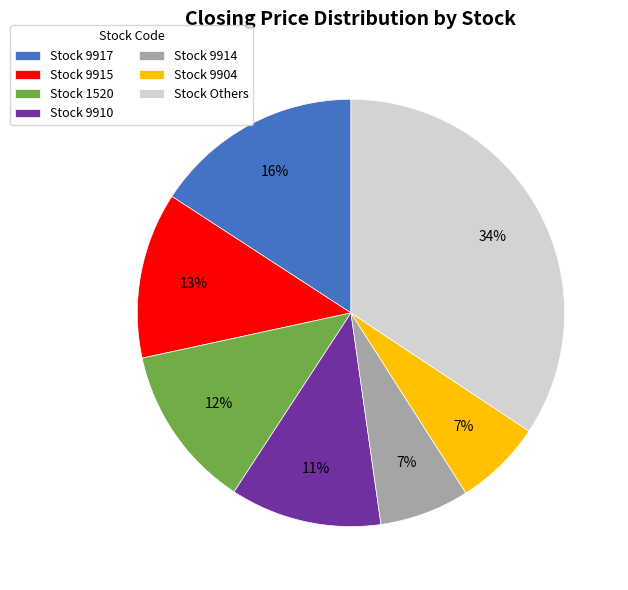

How many slices are in this pie chart?

7